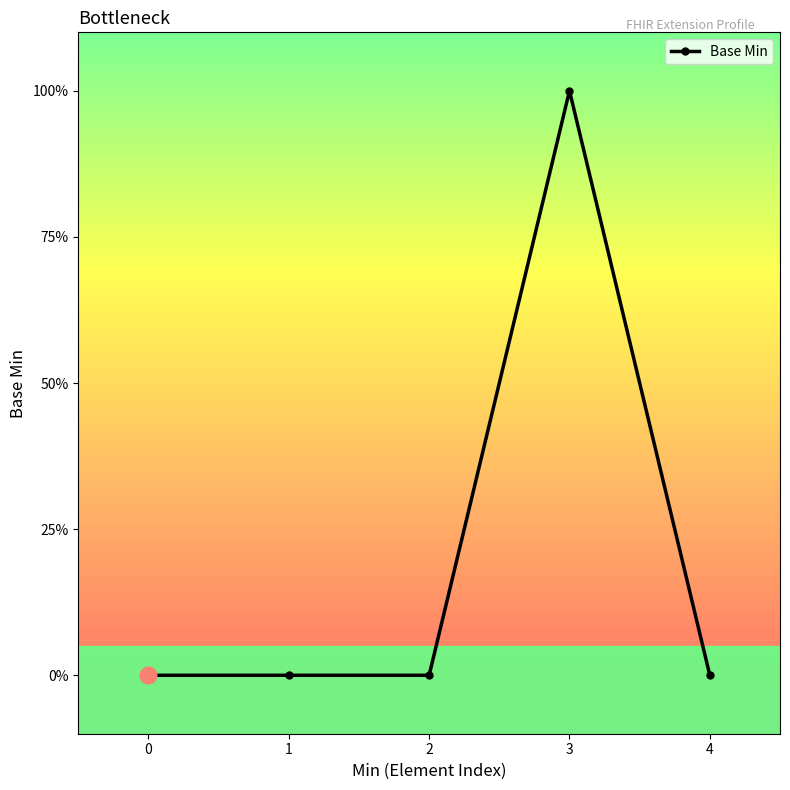

List the labels in order of value, largest first.

3, 0, 1, 2, 4